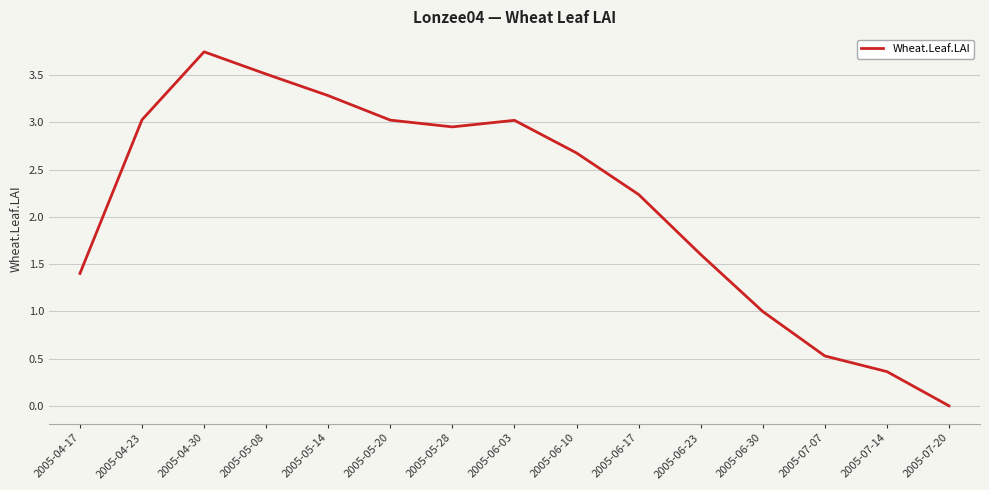

Between 2005-06-10 and 2005-05-08, which is larger?

2005-05-08